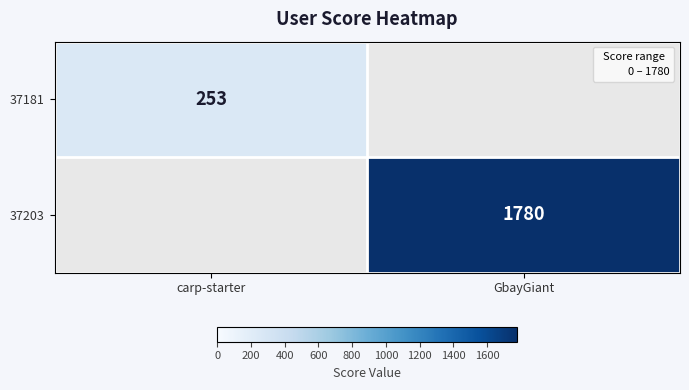

At which category does the chart reach its minimum across all series?

GbayGiant